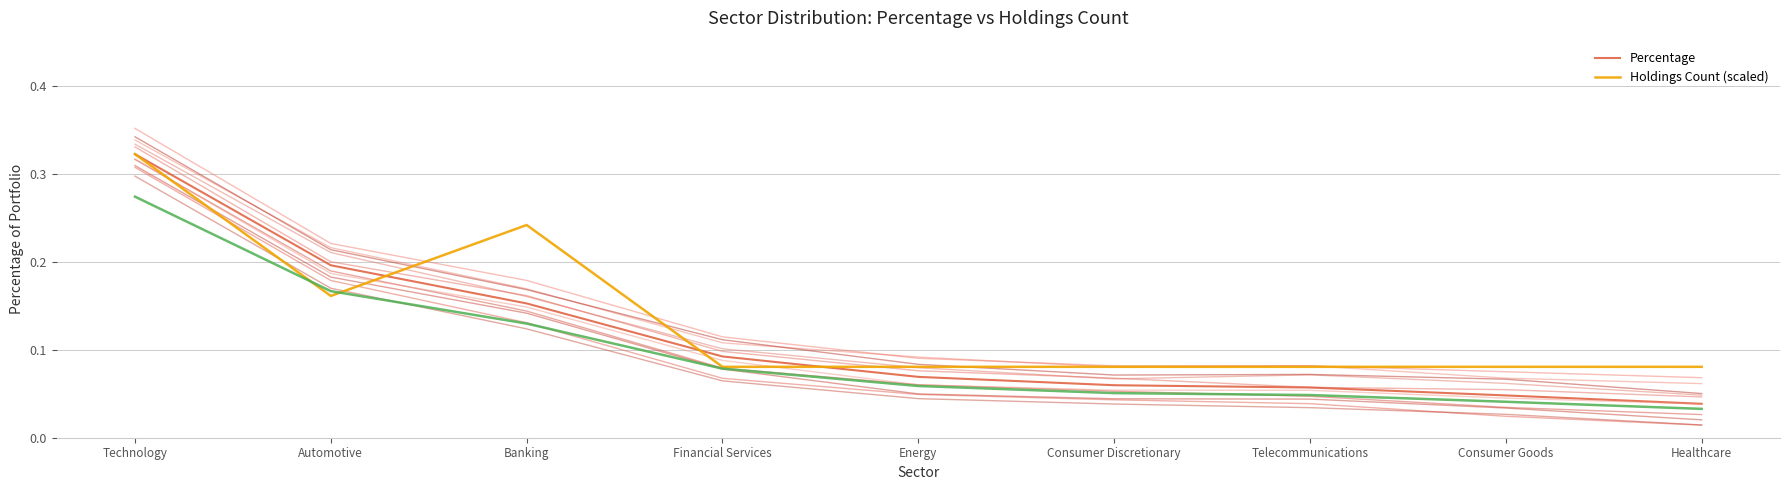

What is the value of the Holdings Count (scaled) point at the 6th from the left?

0.1